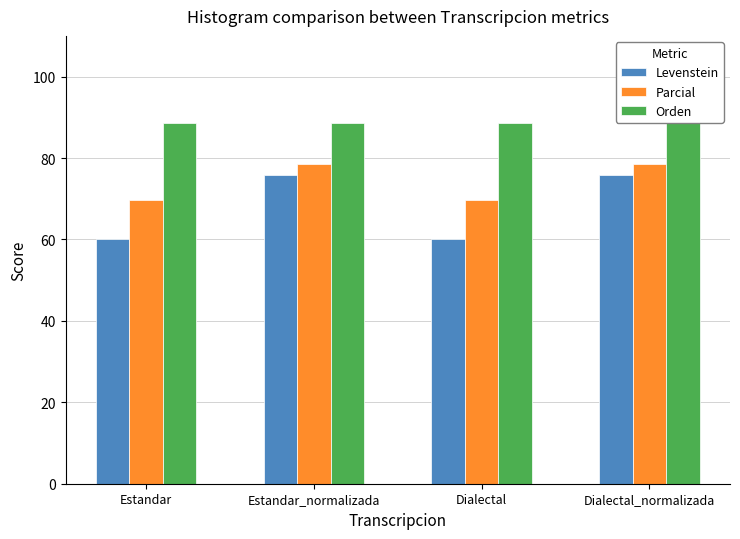

What position from the right is Dialectal?

2